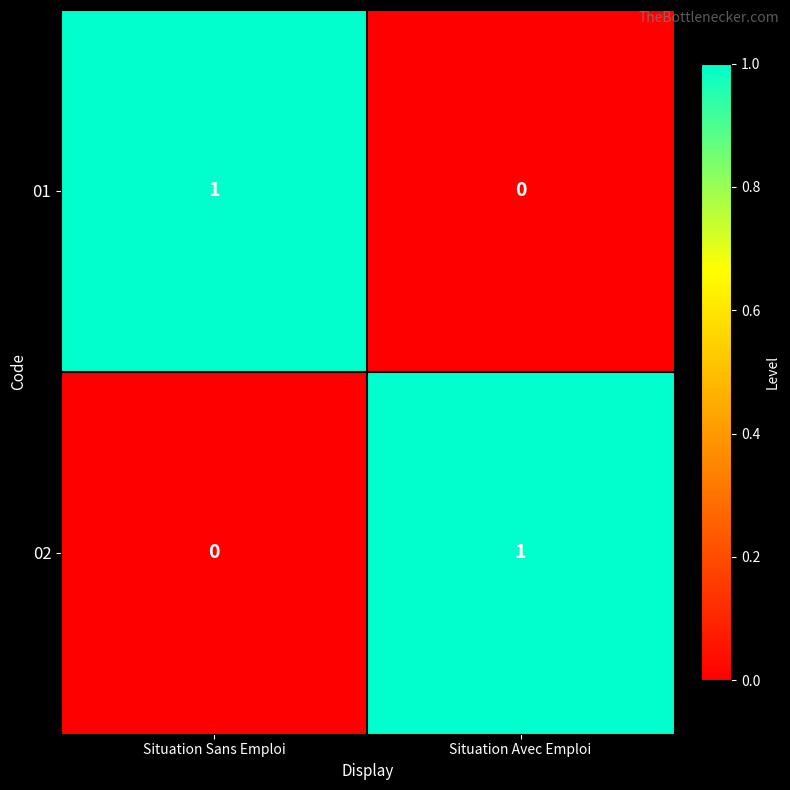

Is the value of 01 at Situation Sans Emploi greater than the value of 02 at Situation Sans Emploi?

Yes